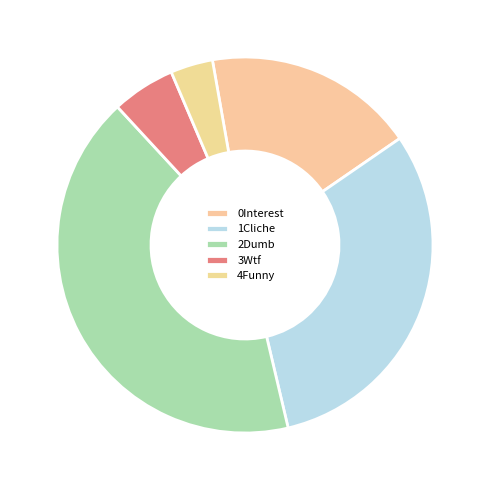

How many slices are in this pie chart?

5